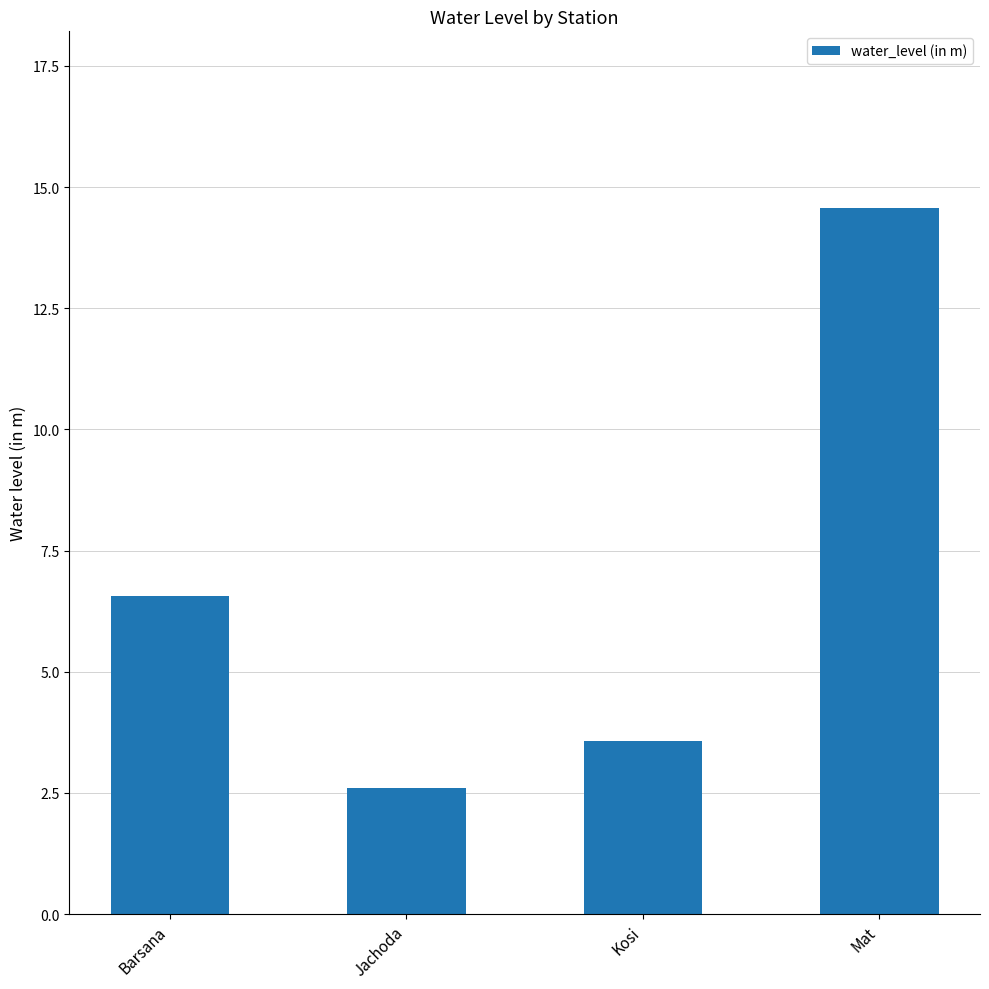

What is the greatest value displayed?

14.6